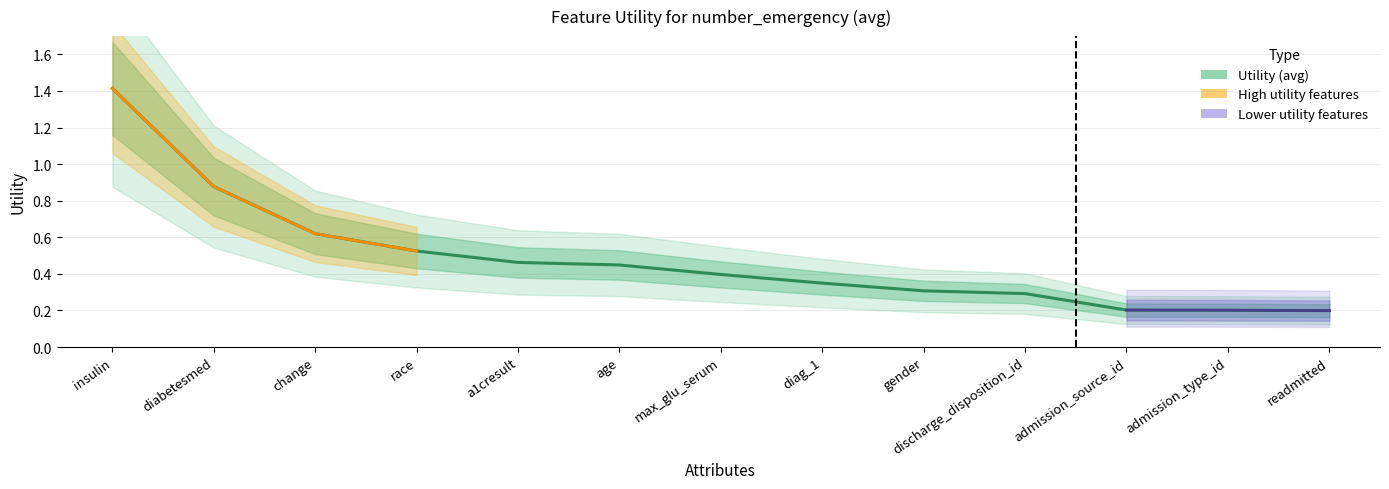

Count the number of categories in the chart.

13